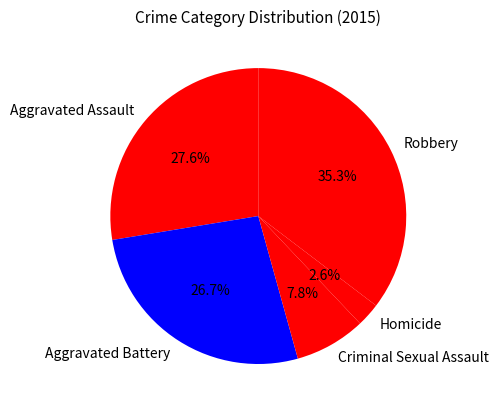

True or false: Criminal Sexual Assault accounts for 1% of the total.

False